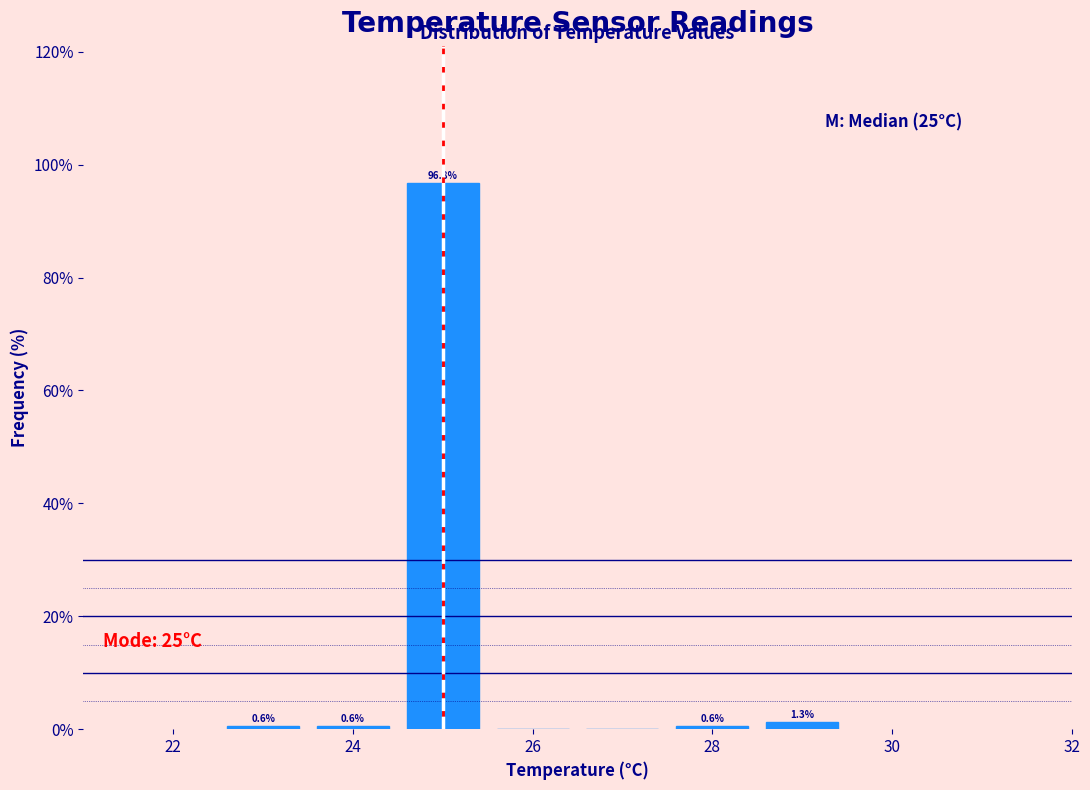

Which range on the x-axis has the tallest bar?

24.5 to 25.5